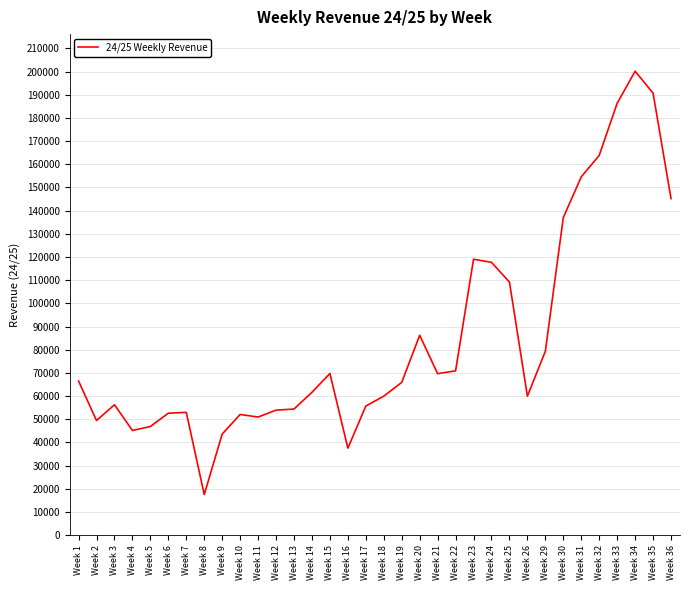

What value does the data have at Week 2, to the nearest 10?

49450